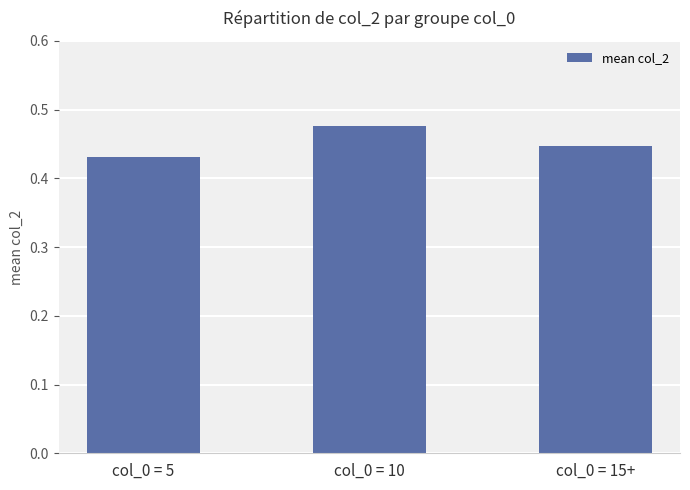

True or false: the data shows 0.3 at col_0 = 10.

False